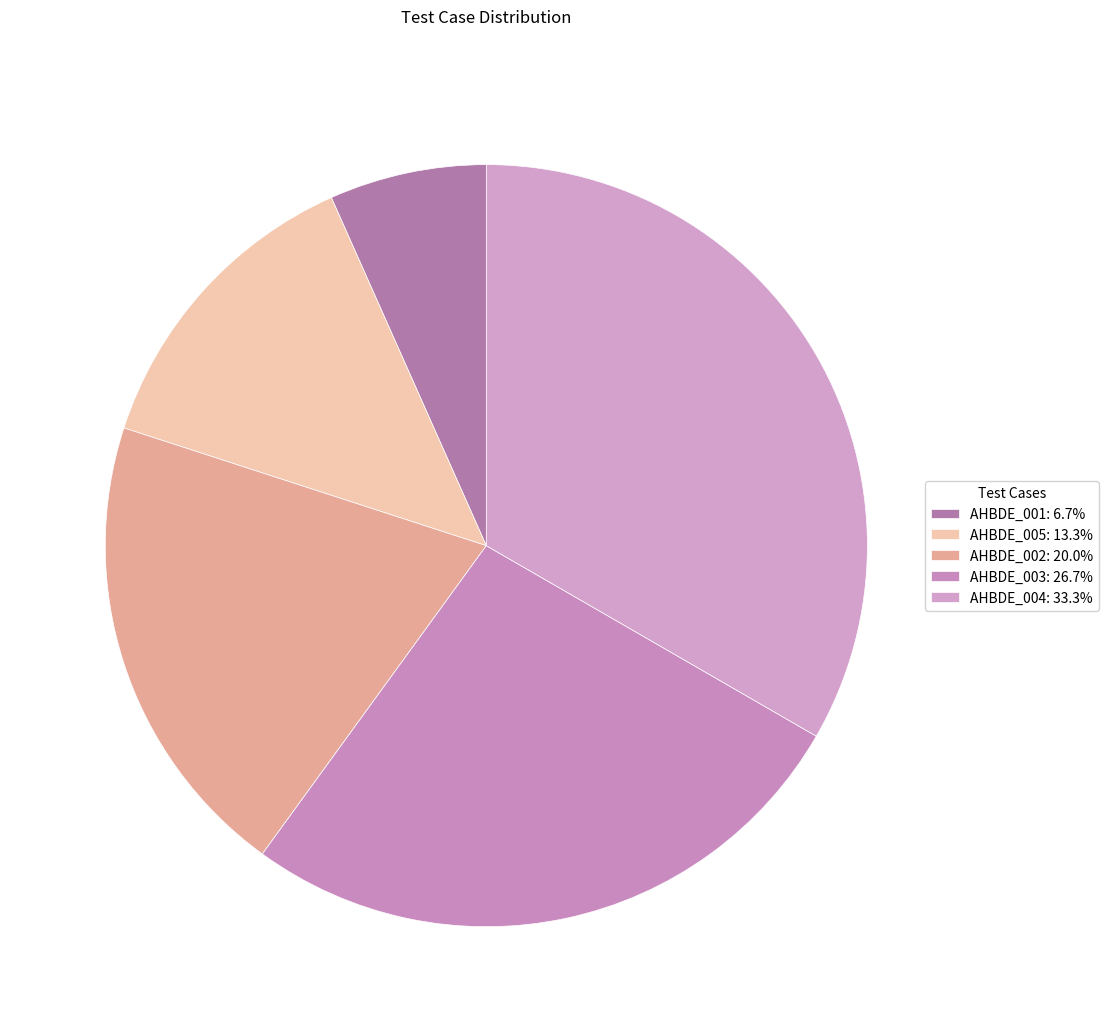

To the nearest percent, what percentage of the pie is AHBDE_001?

7%